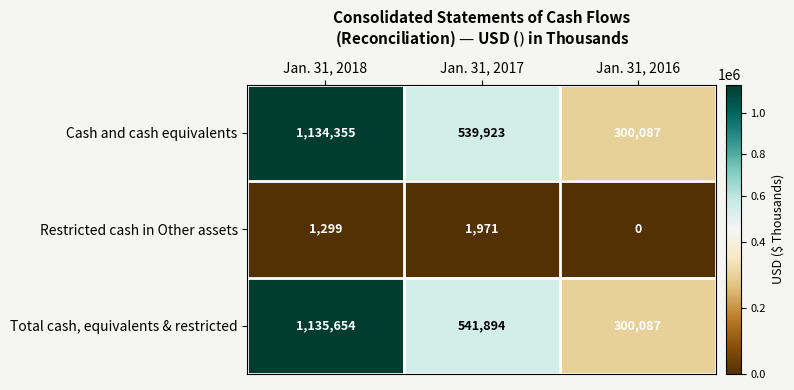

At which category is the sum across all series the highest?

Jan. 31, 2018